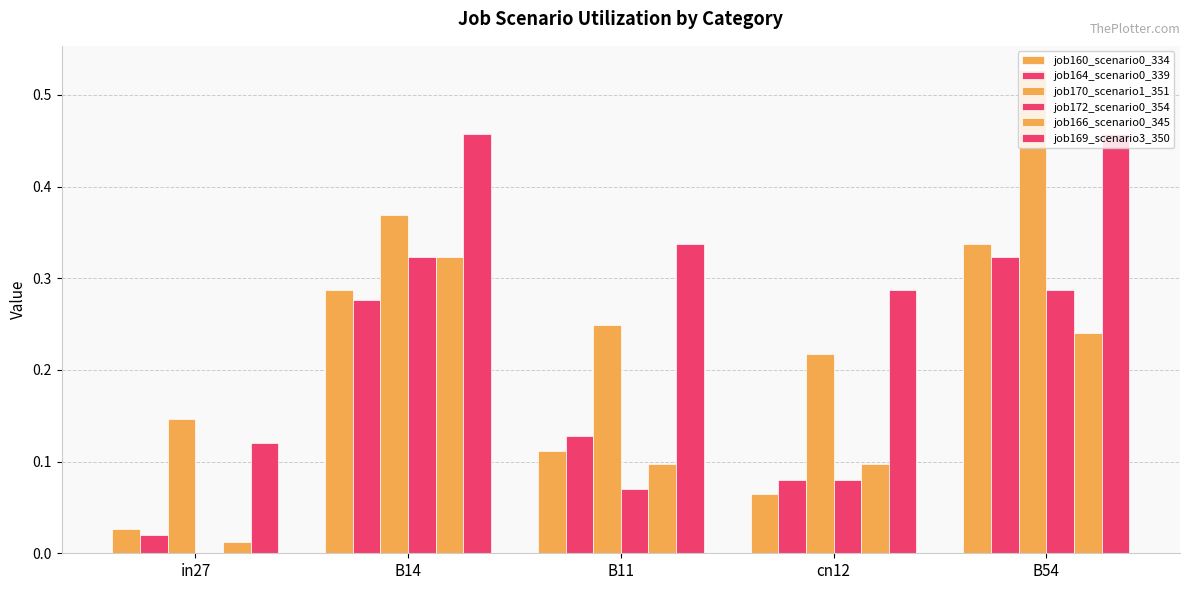

Count the number of categories in the chart.

5